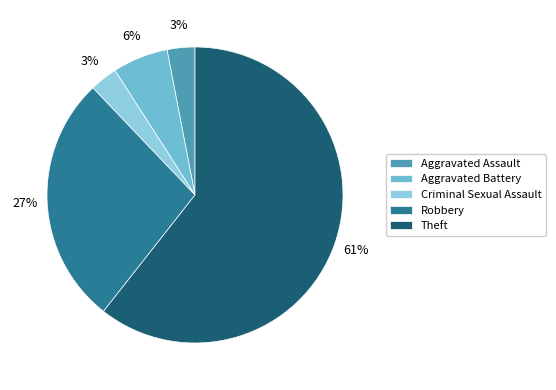

Does Theft account for over 50% of the chart?

Yes